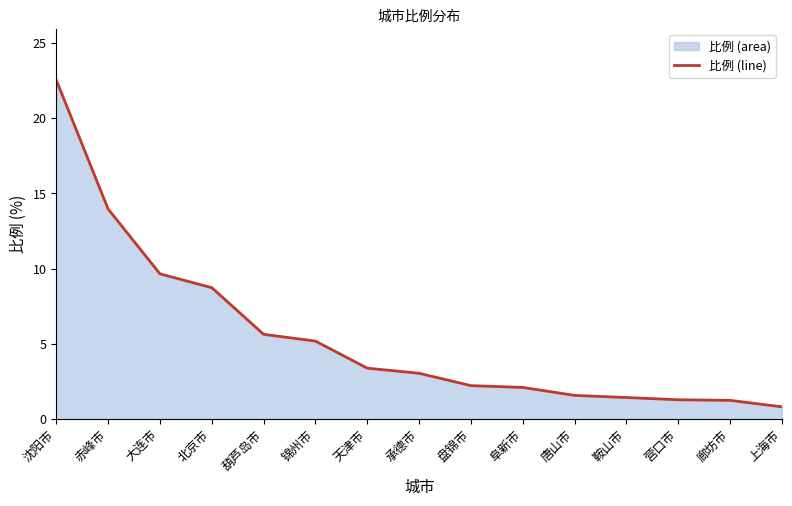

Which has a higher value, 葫芦岛市 or 上海市?

葫芦岛市